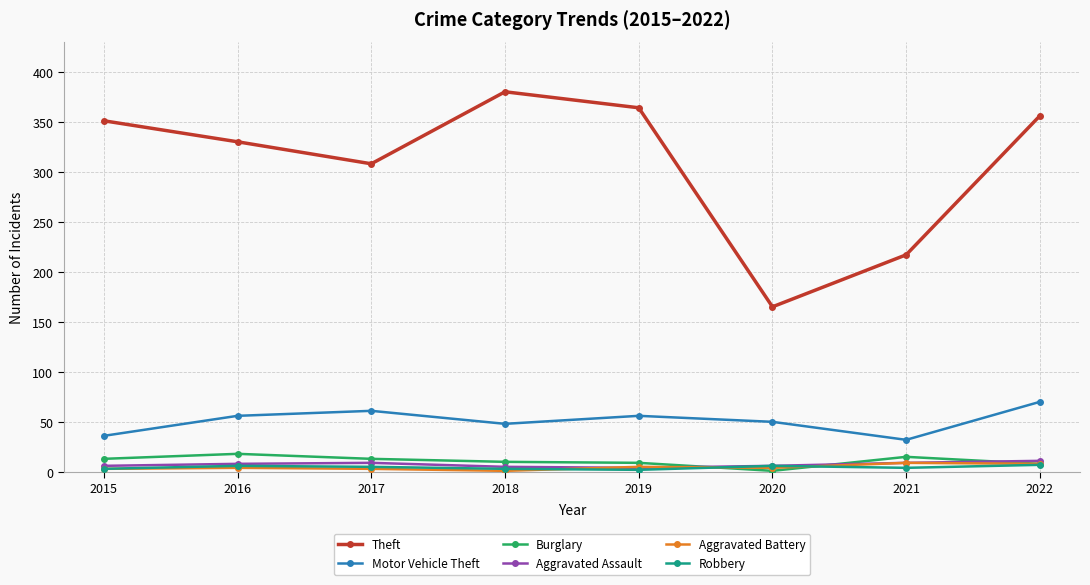

Which label corresponds to the largest value in the chart?

2018